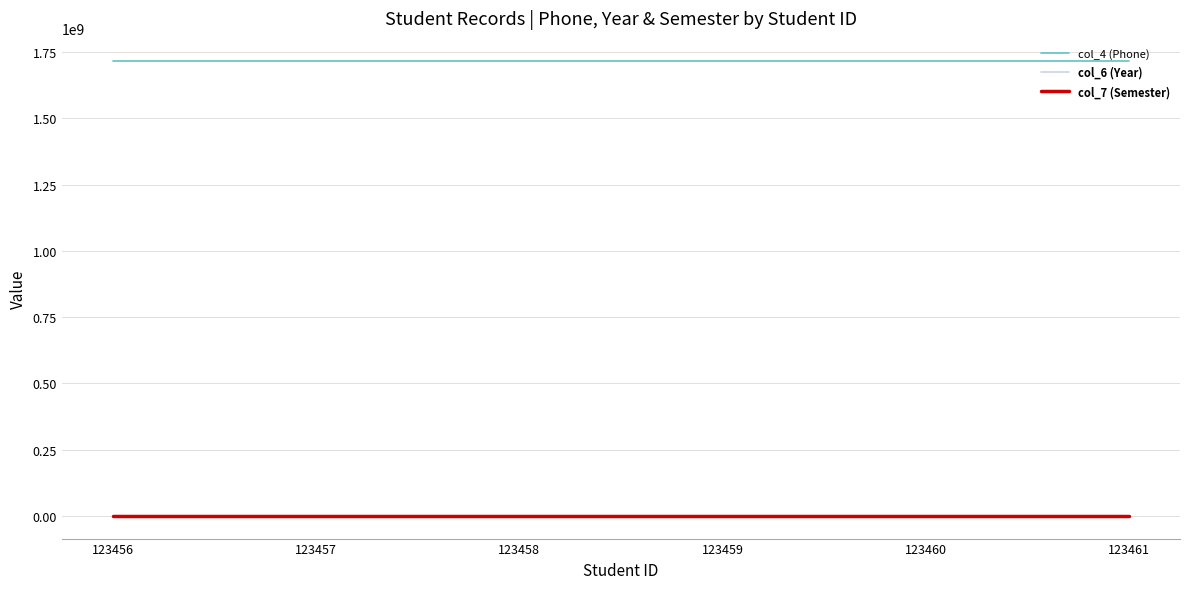

Which series has the largest total across all categories?

col_4 (Phone)